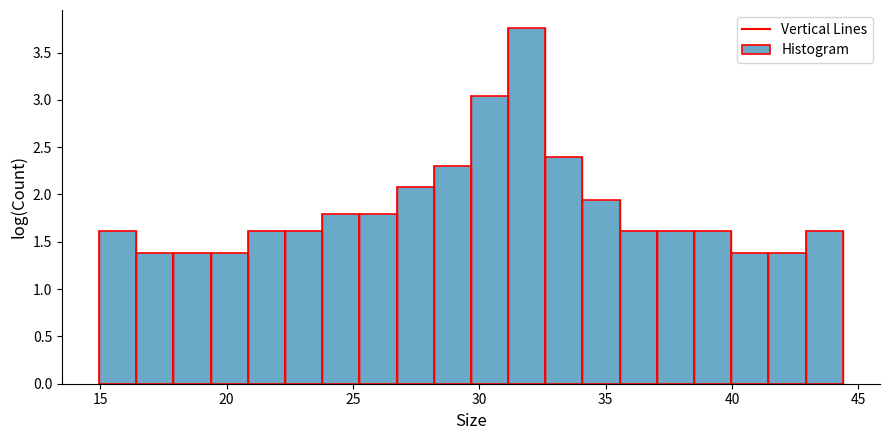

Around what value on the x-axis is the tallest bar? Give the approximate position of its centre, as read against the axis.

32.0